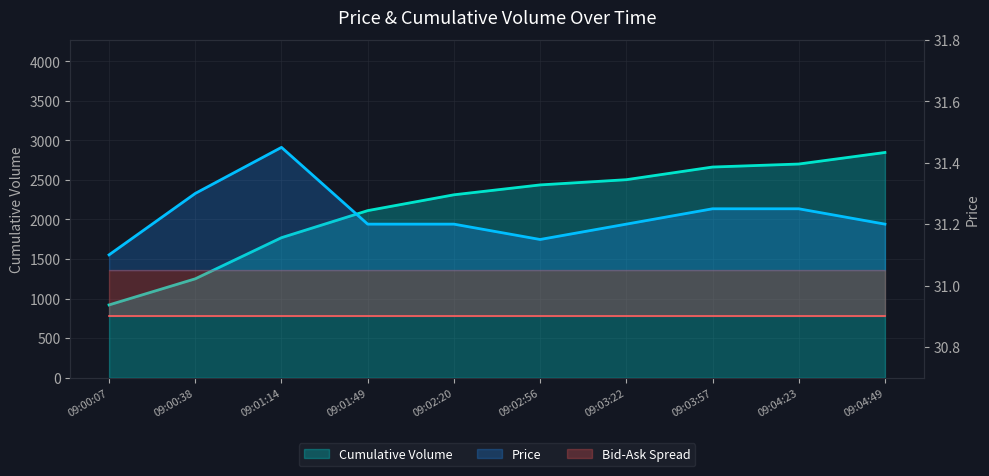

Does the chart display data point markers on the line(s)?

No